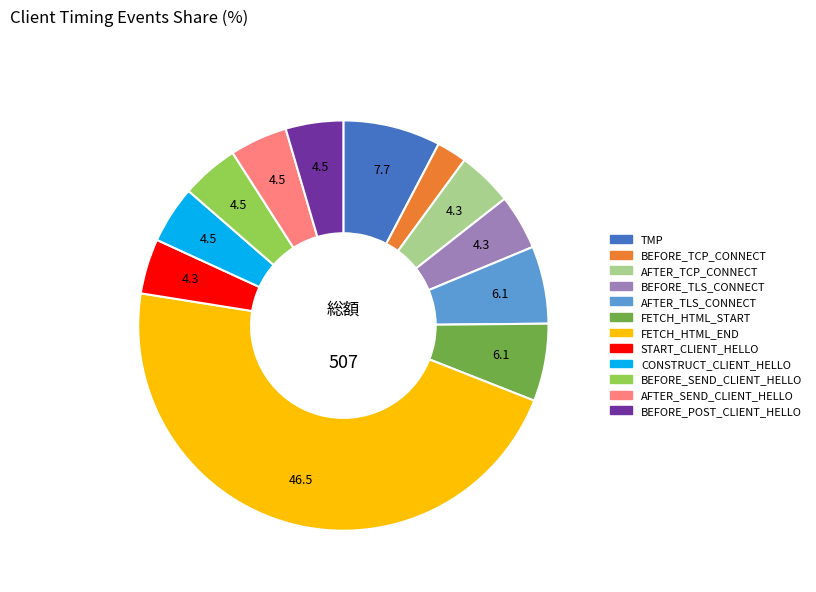

Do BEFORE_TLS_CONNECT and BEFORE_SEND_CLIENT_HELLO together represent more than half of the pie?

No